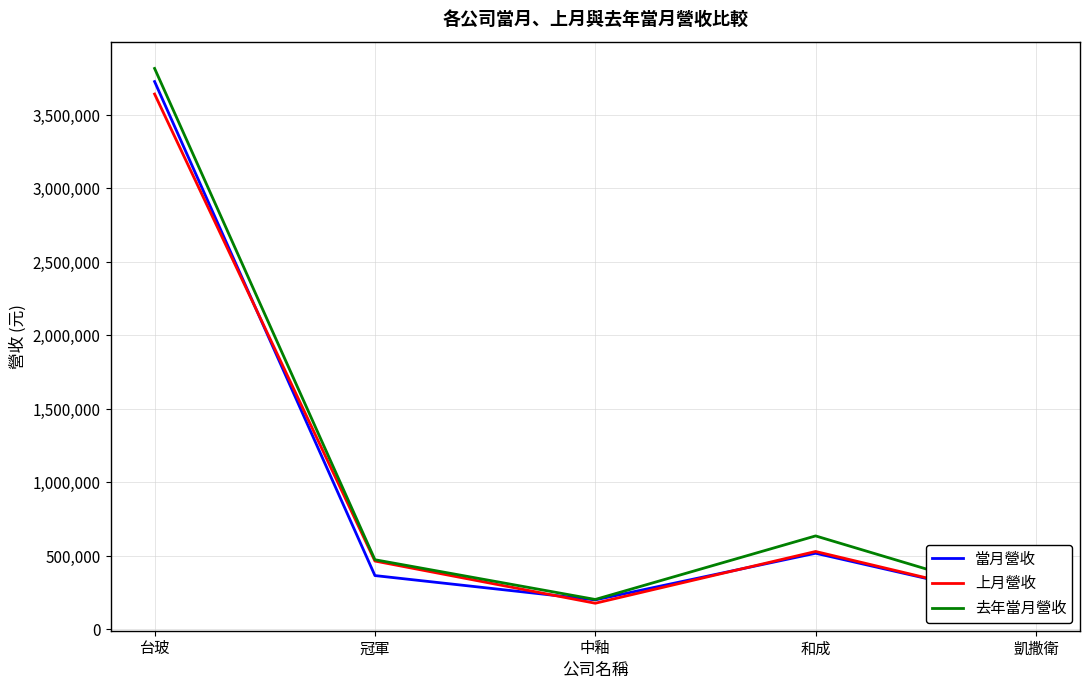

Rank the categories by 去年當月營收 value from highest to lowest.

台玻, 和成, 冠軍, 中釉, 凱撒衛